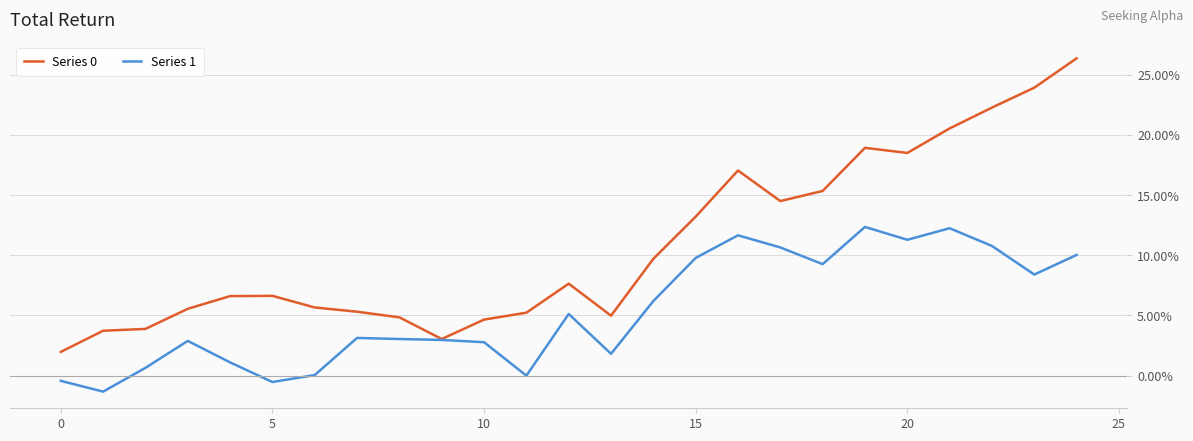

What is the maximum value shown in the chart?

26.4